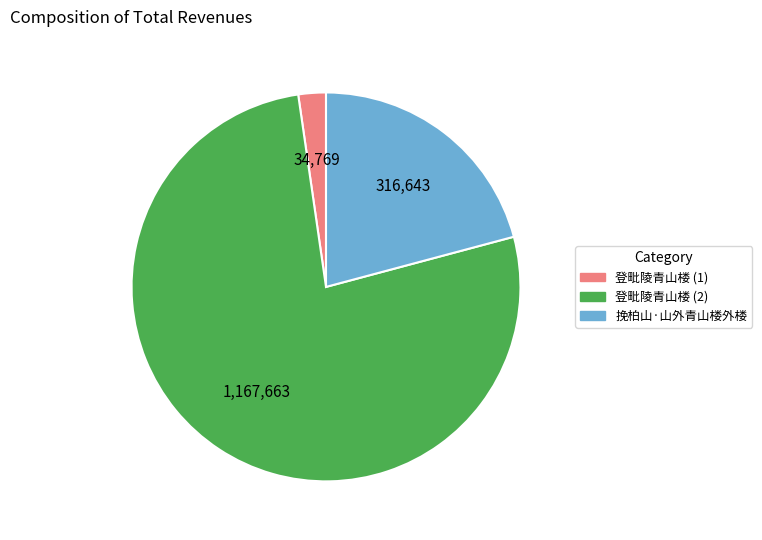

Is there a majority slice in this chart?

Yes